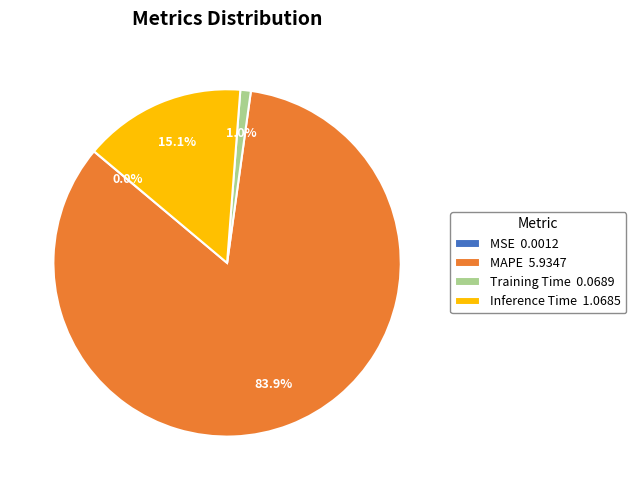

What percentage is the Training Time slice, to the nearest percent?

1%